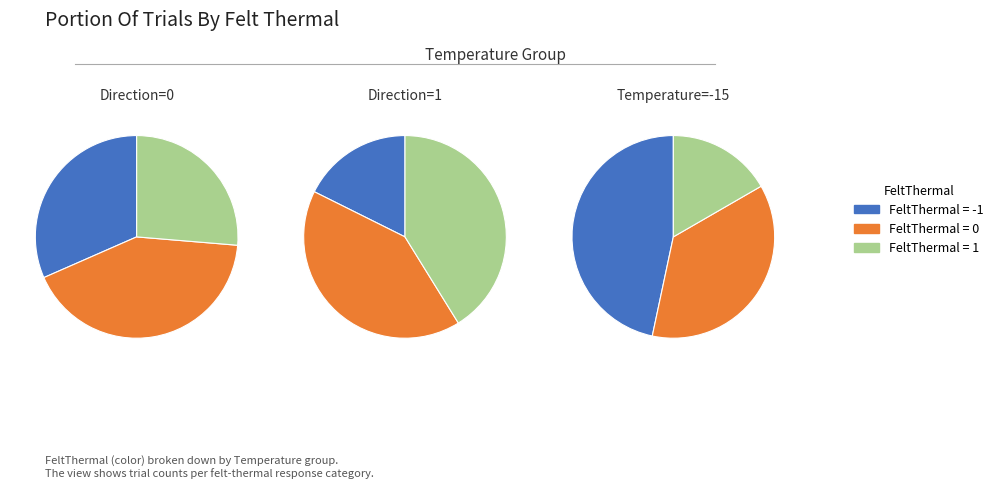

Which category has the biggest portion of the pie?

FeltThermal=0